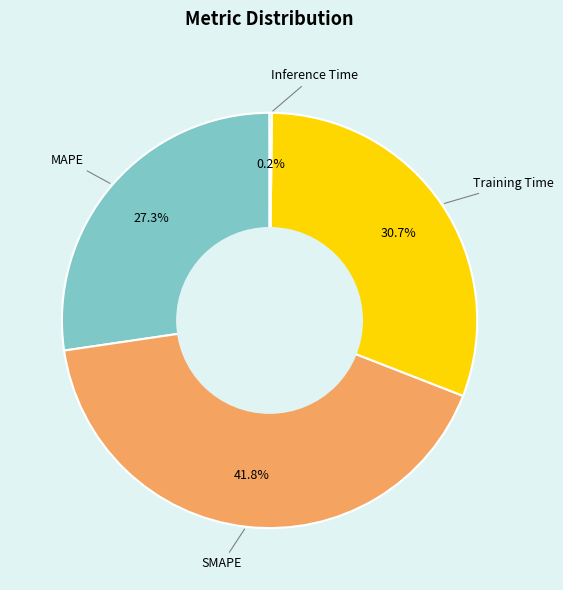

Is there any slice that represents more than half of the pie?

No